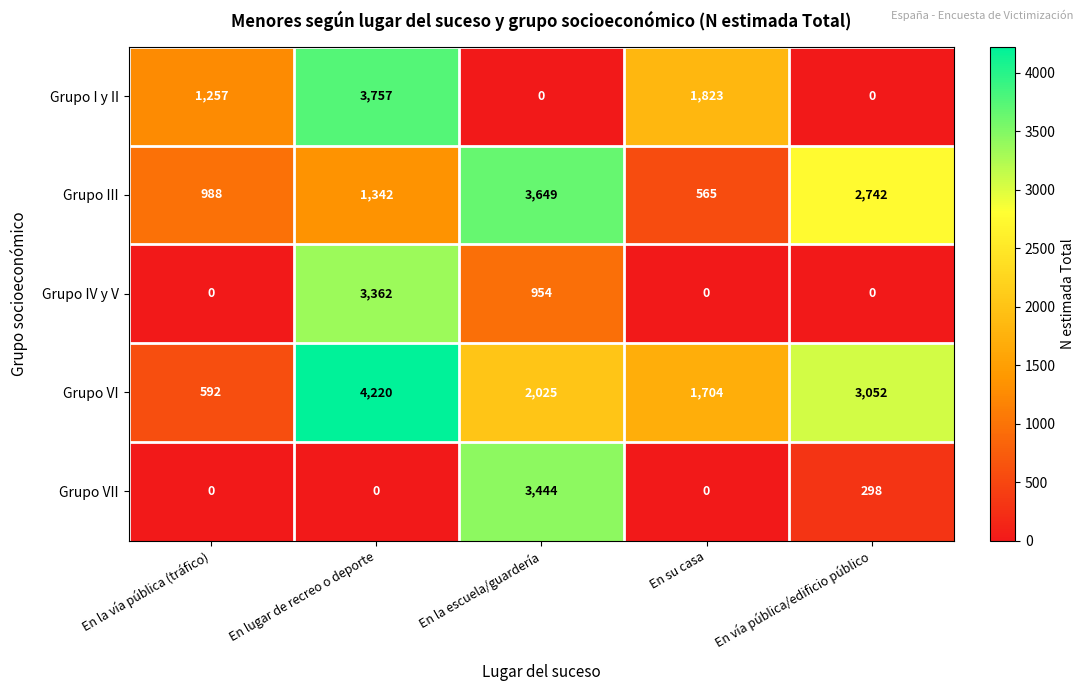

What is the greatest value displayed?

4220